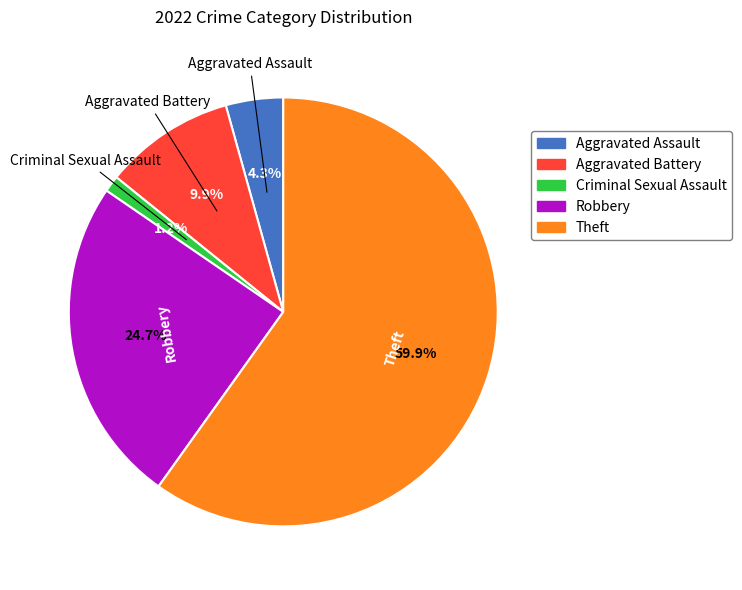

Which category has the biggest portion of the pie?

Theft